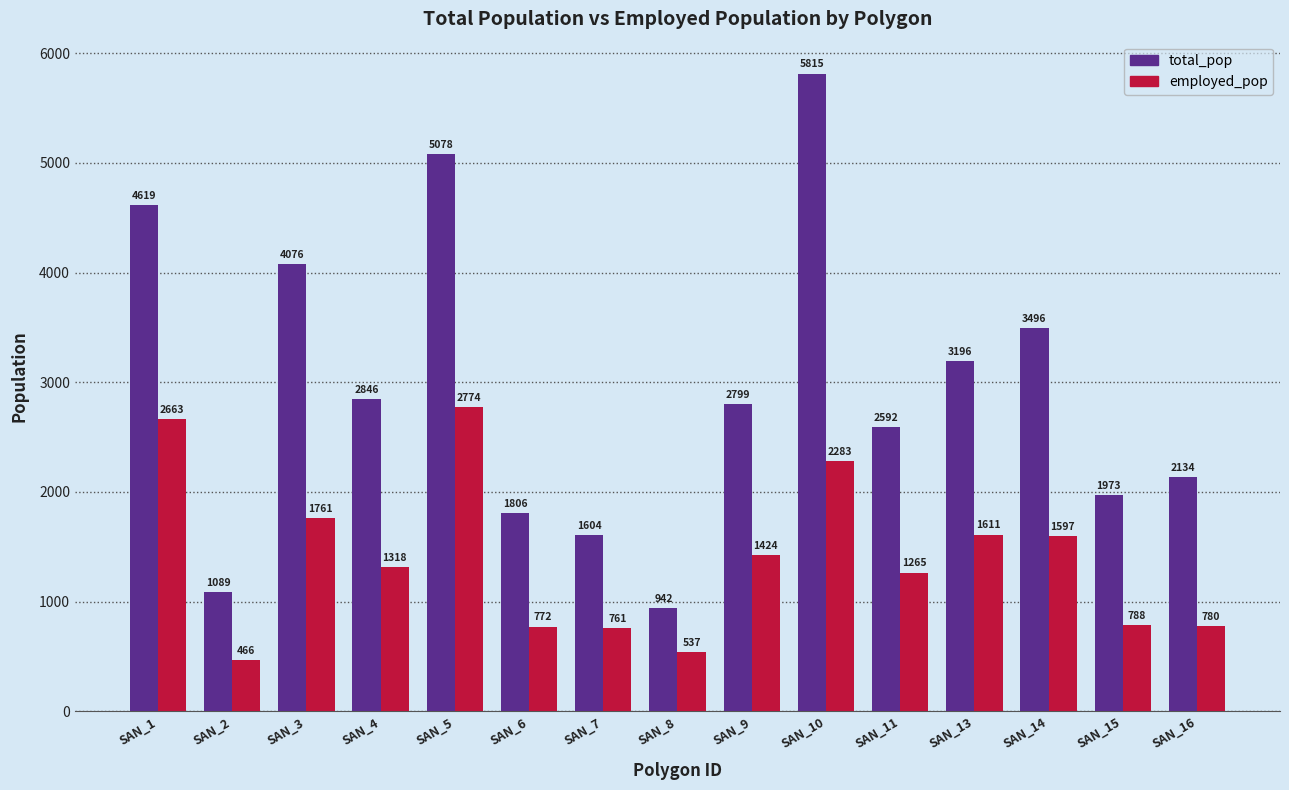

What is the smallest value displayed?

466